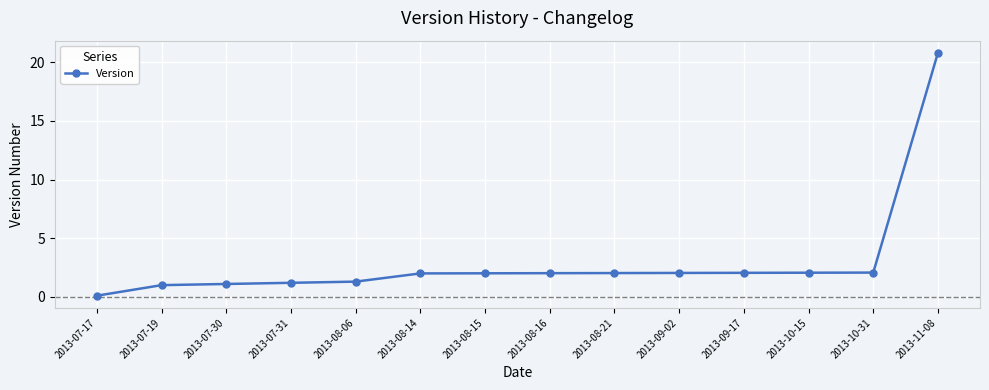

Count the number of data series in this chart.

1